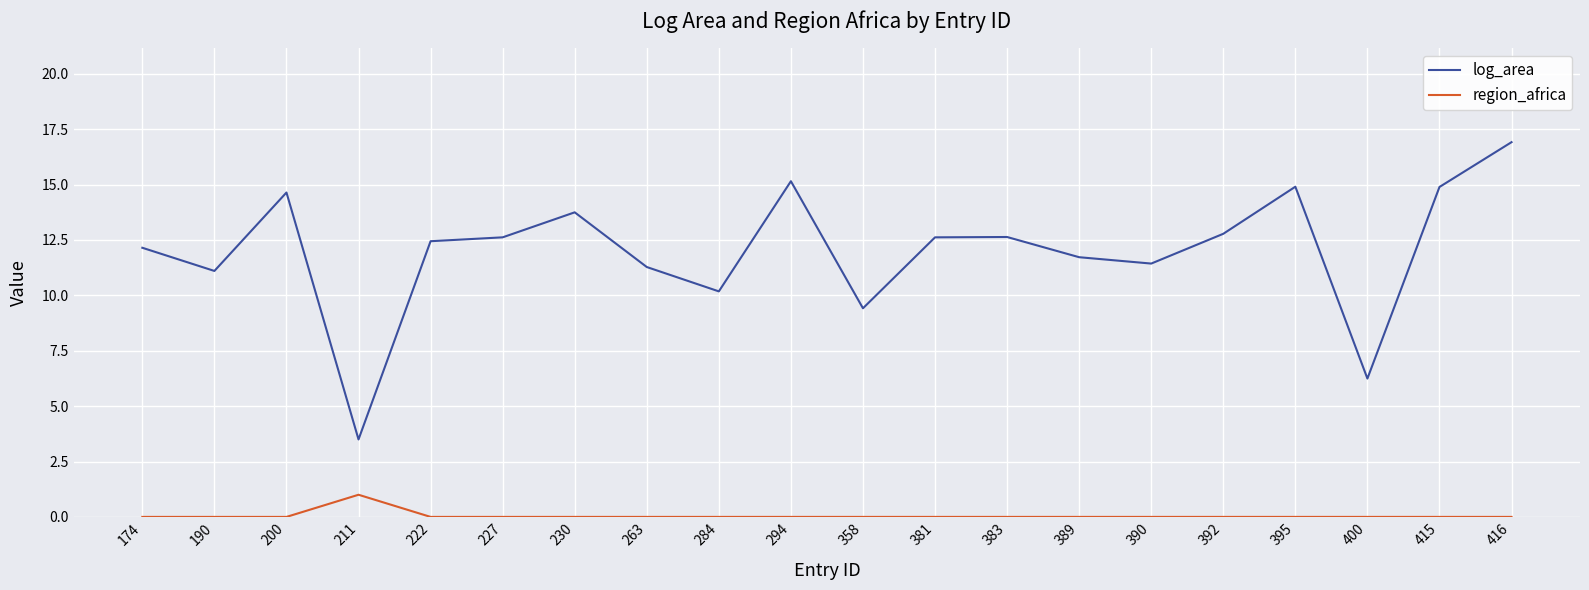

How many lines are shown in the chart?

2